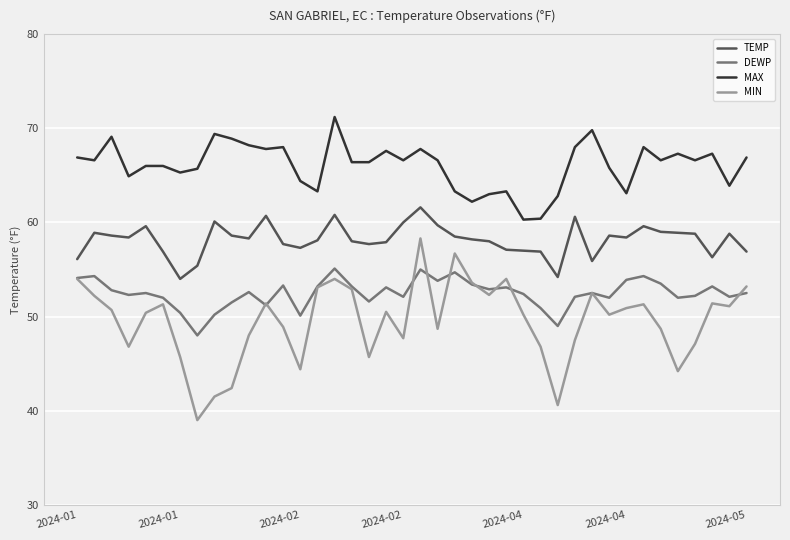

Which series has the largest total across all categories?

MAX